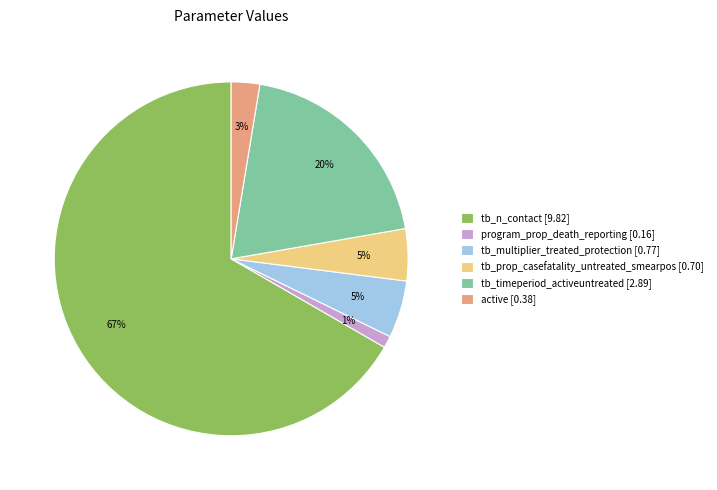

To the nearest percent, what is the difference between the tb_multiplier_treated_protection [0.77] and tb_n_contact [9.82] slice percentages?

61%